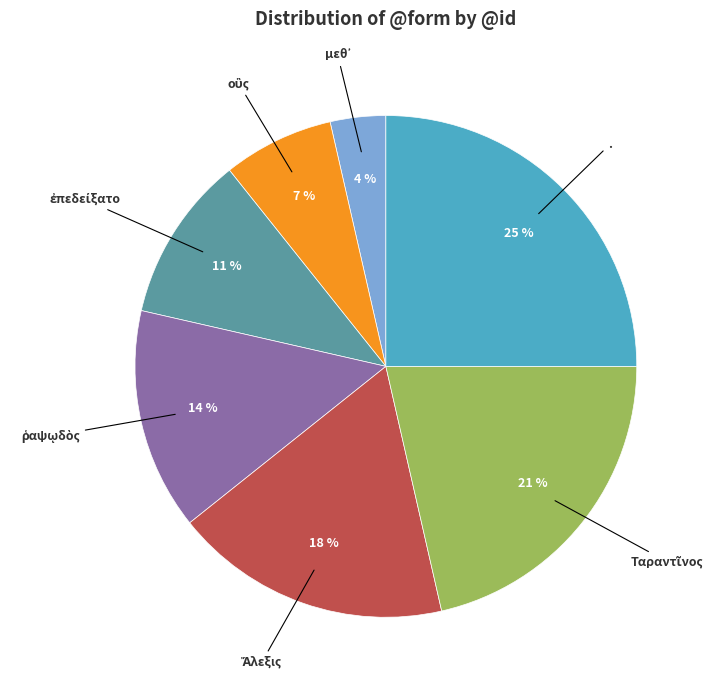

To the nearest percent, what is the average slice percentage?

14%